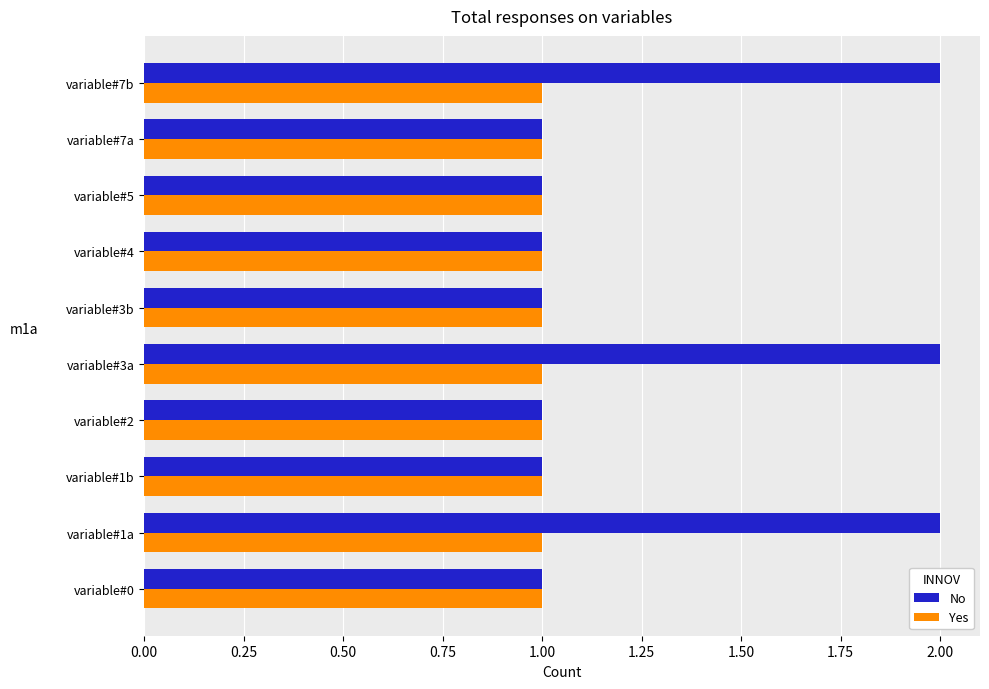

List the series in order of their peak value, highest first.

No, Yes